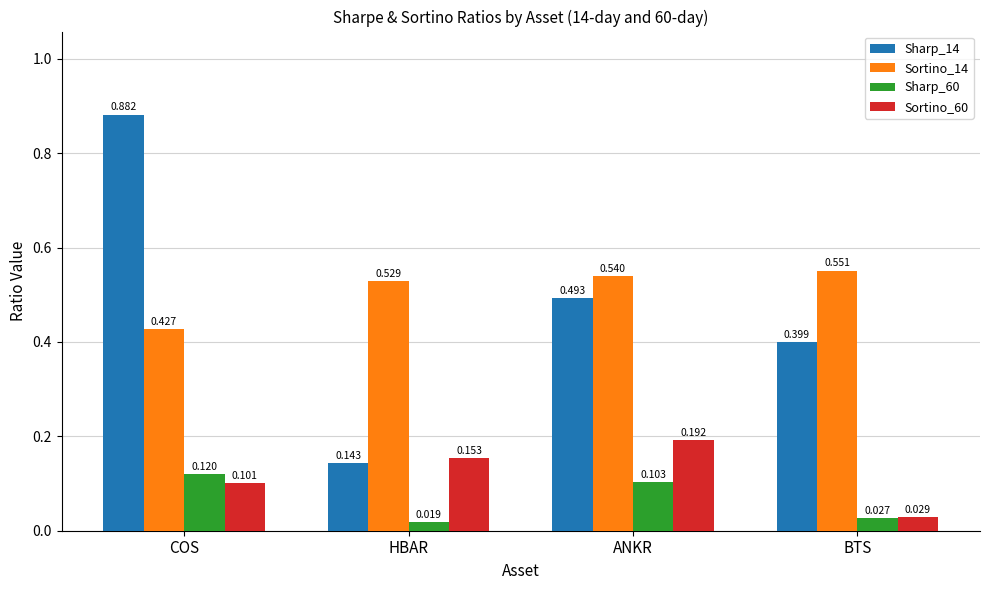

Which series has the largest total across all categories?

Sortino_14